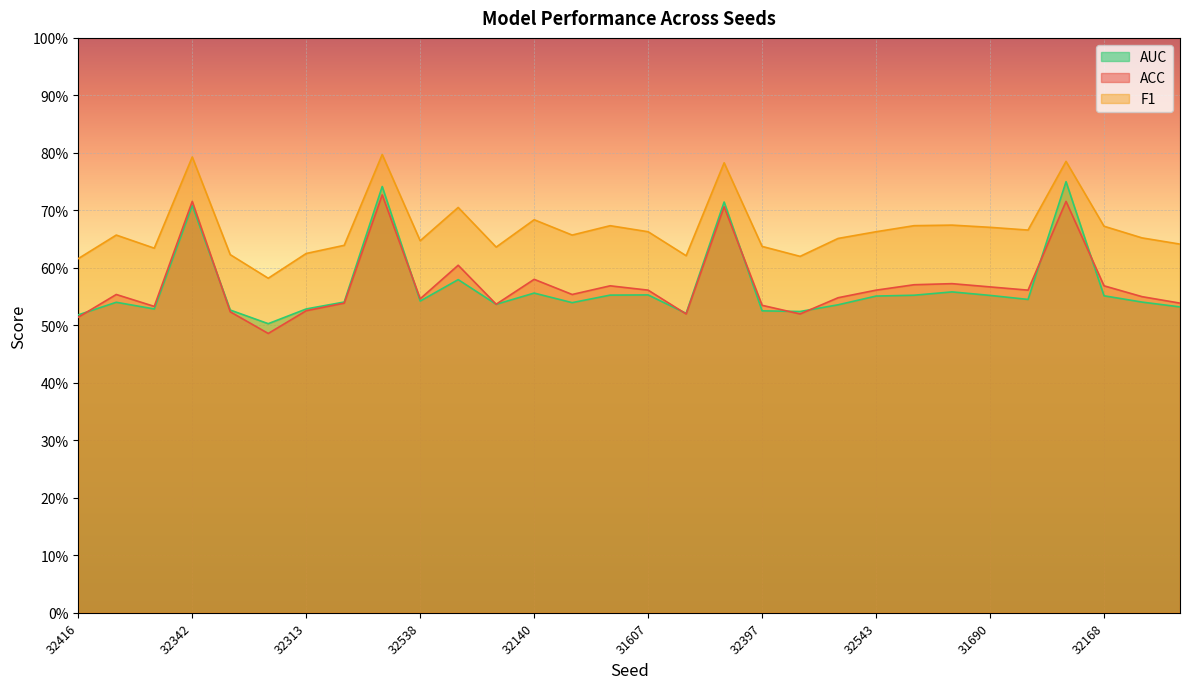

What is the average value of the AUC series?

0.6